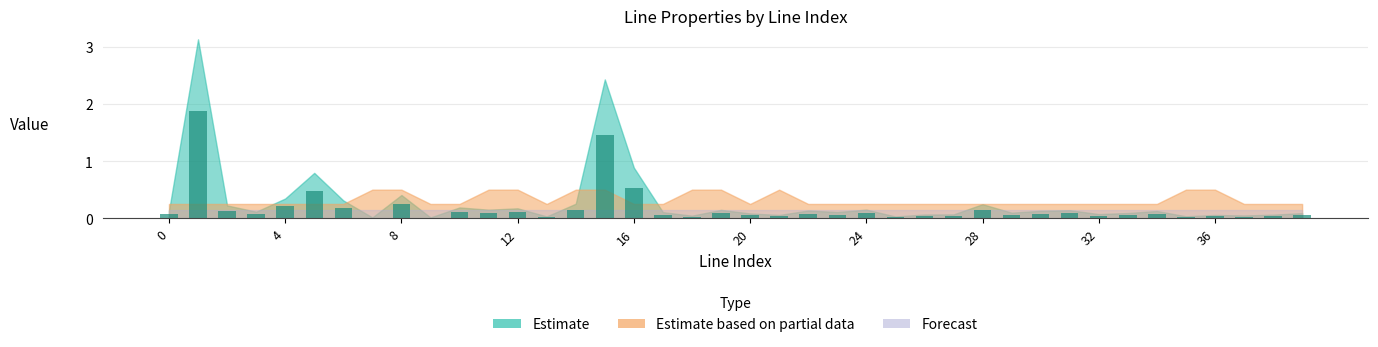

What is the sum of all values?

7.1